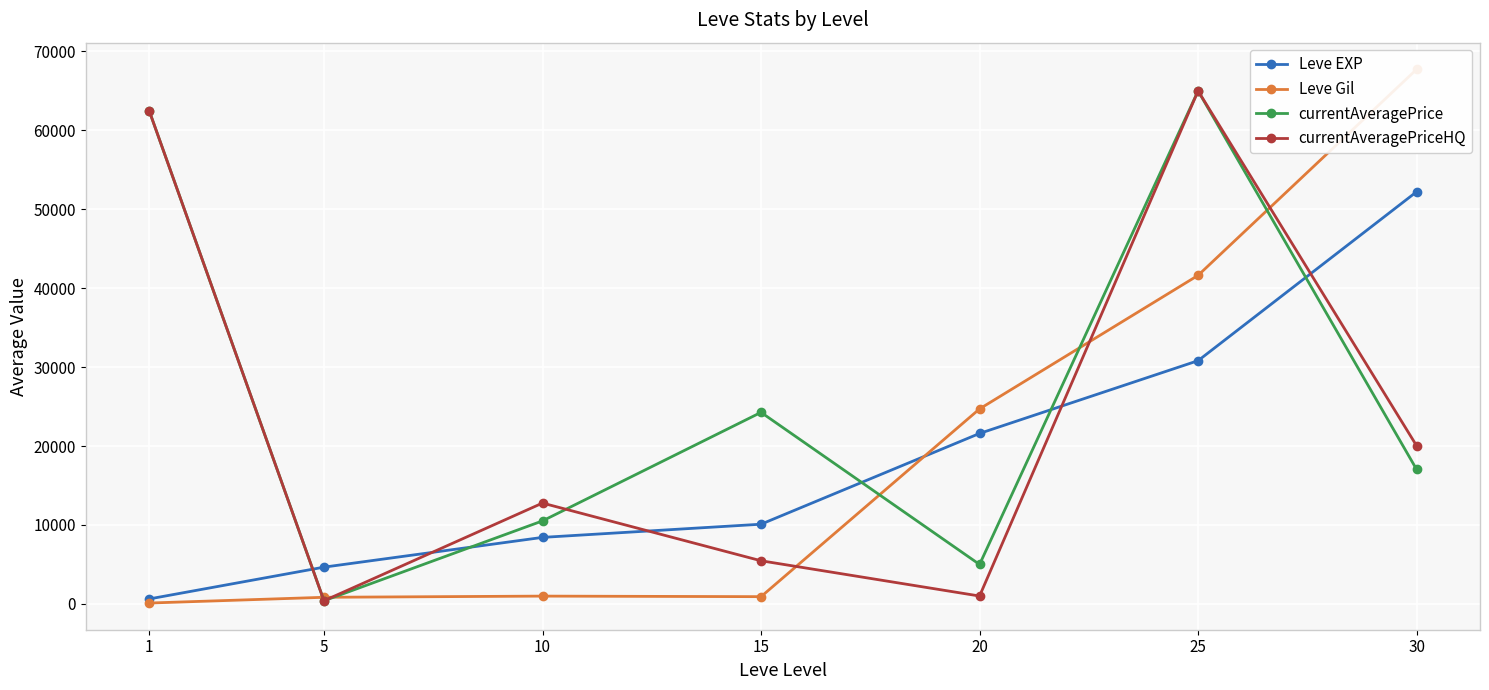

What is the minimum value for Leve EXP?

630.0